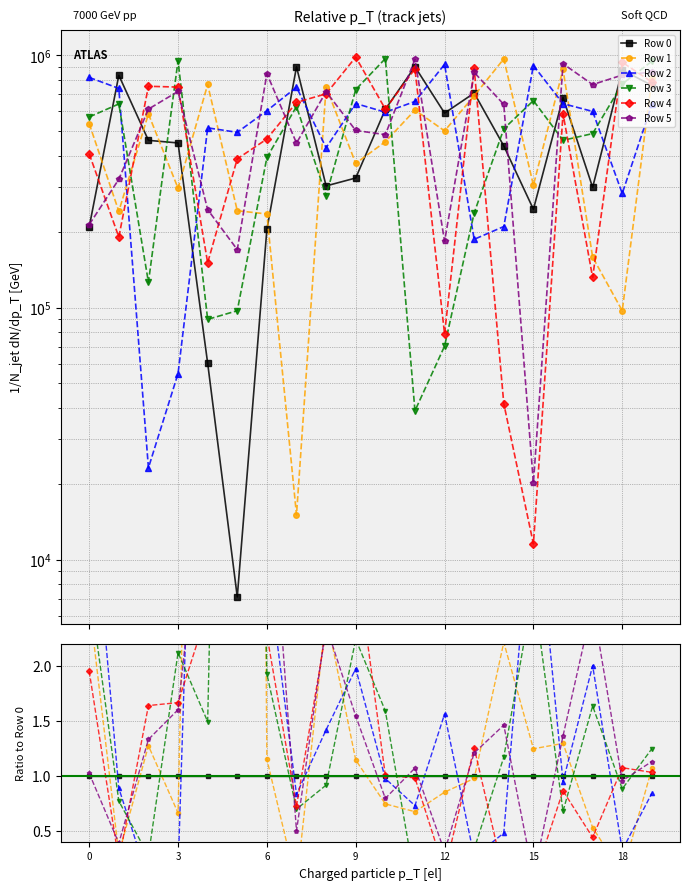

How many lines are shown in the chart?

6